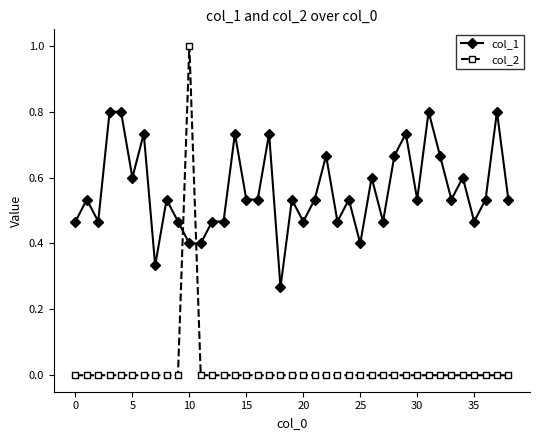

What is the maximum value for col_2?

1.0